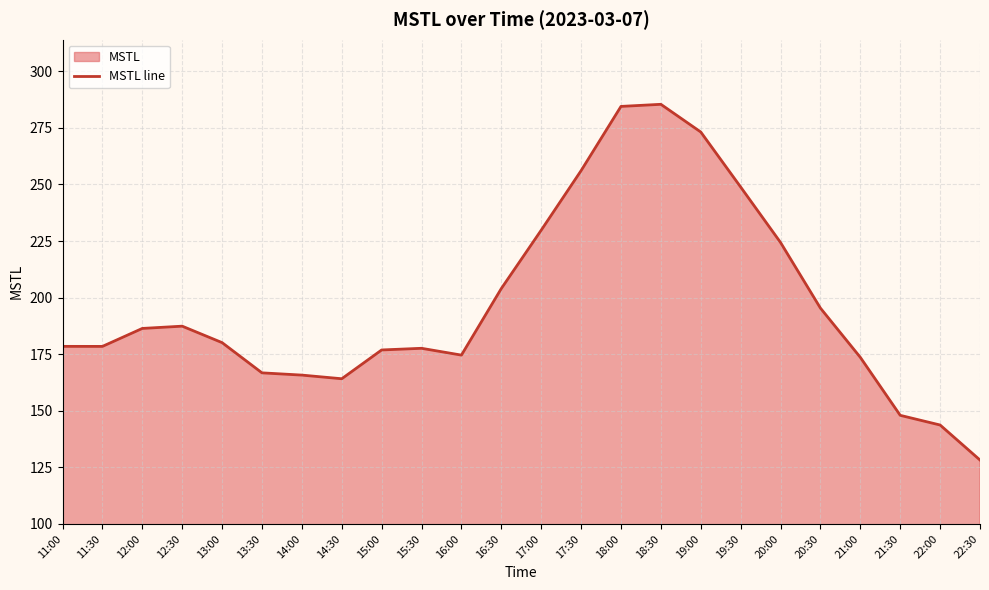

Where is the data nearest to the value 206?

16:30